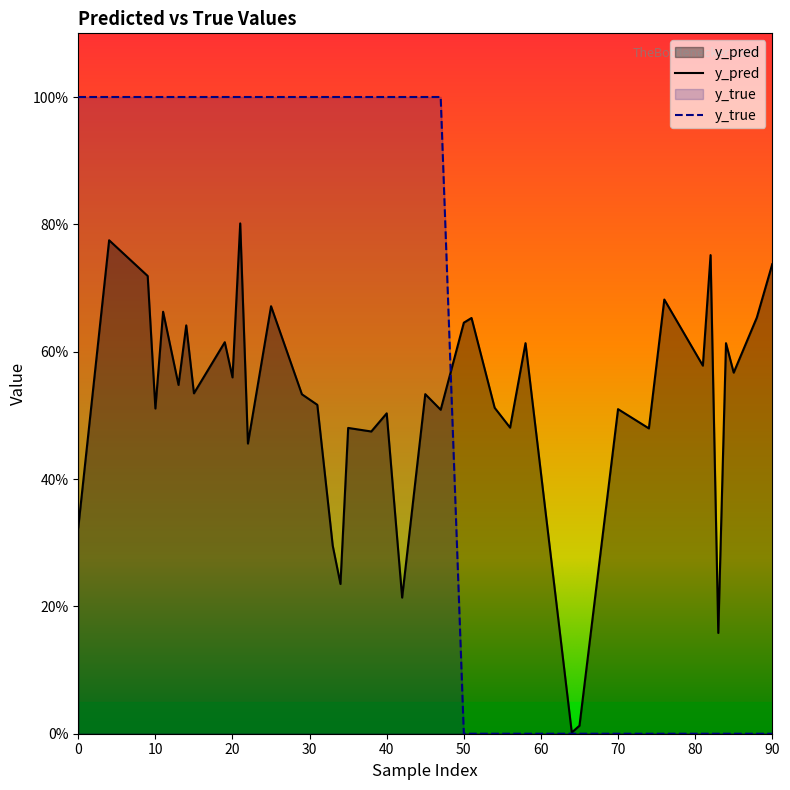

Does the chart display data point markers on the line(s)?

No